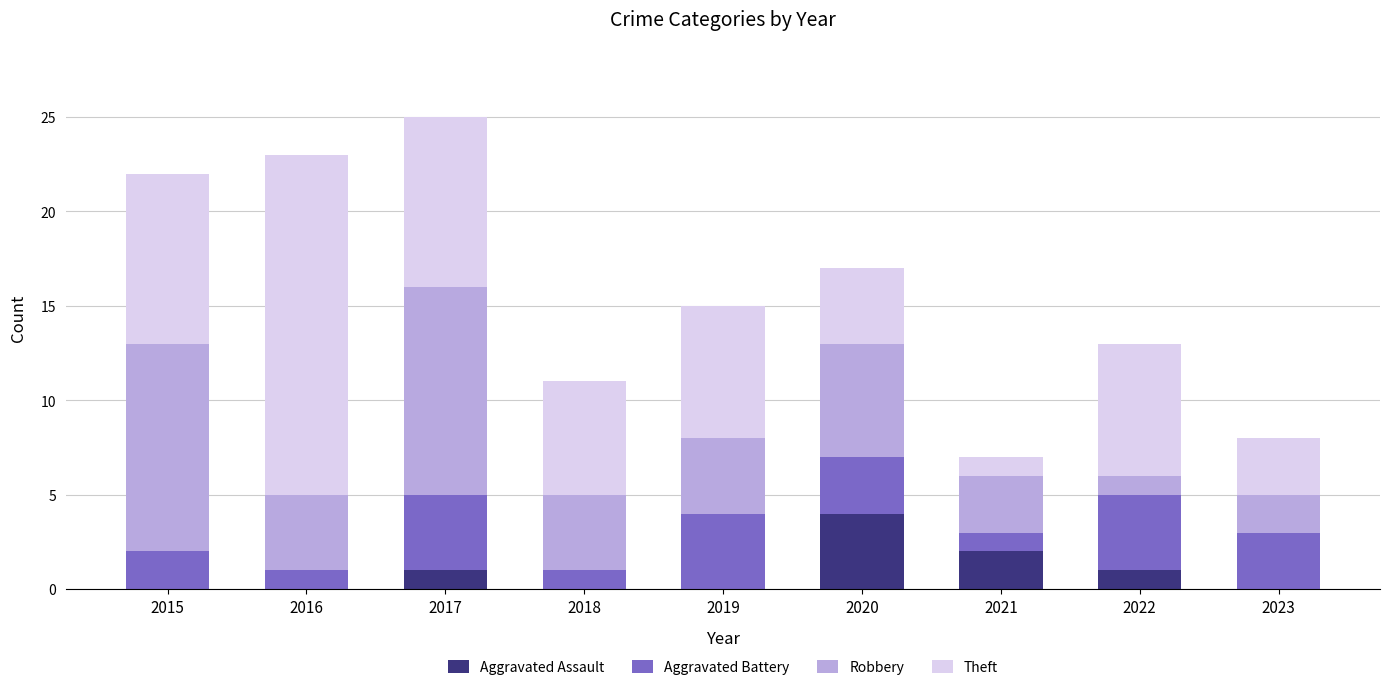

Which category has the highest value in the Aggravated Assault series?

2020